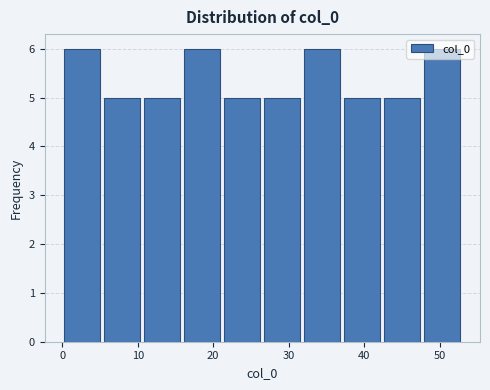

Reading left to right, list every bar in this chart as the range it spans on the x-axis followed by its height. Neither the bar edges nor the heights are printed on the chart, so give them approximately, as read against the axes.

0.0 to 5.3: 6
5.3 to 10.6: 5
10.6 to 15.9: 5
15.9 to 21.2: 6
21.2 to 26.5: 5
26.5 to 31.8: 5
31.8 to 37.1: 6
37.1 to 42.4: 5
42.4 to 47.7: 5
47.7 to 53.0: 6